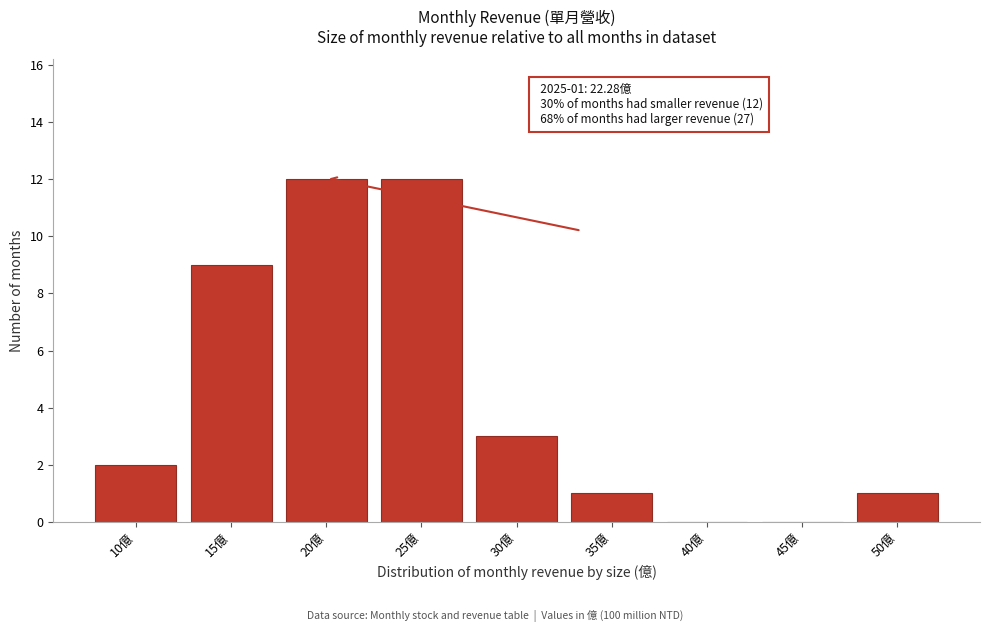

Reading left to right, transcribe all the data shown in this chart.

10億=2	15億=9	20億=12	25億=12	30億=3	35億=1	40億=0	45億=0	50億=1